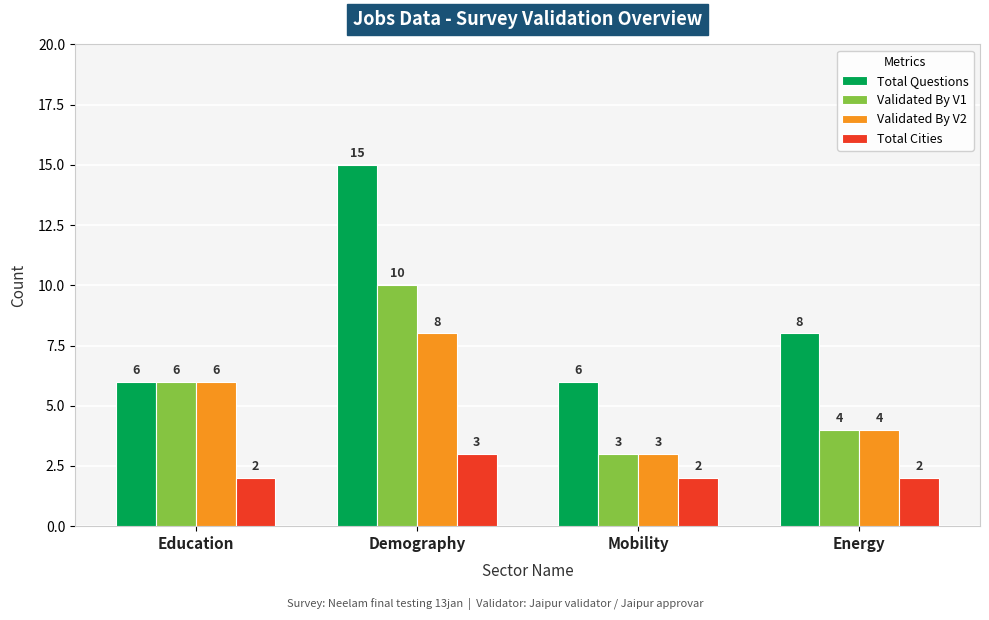

Rank the series by their maximum value, from lowest to highest.

Total Cities, Validated By V2, Validated By V1, Total Questions